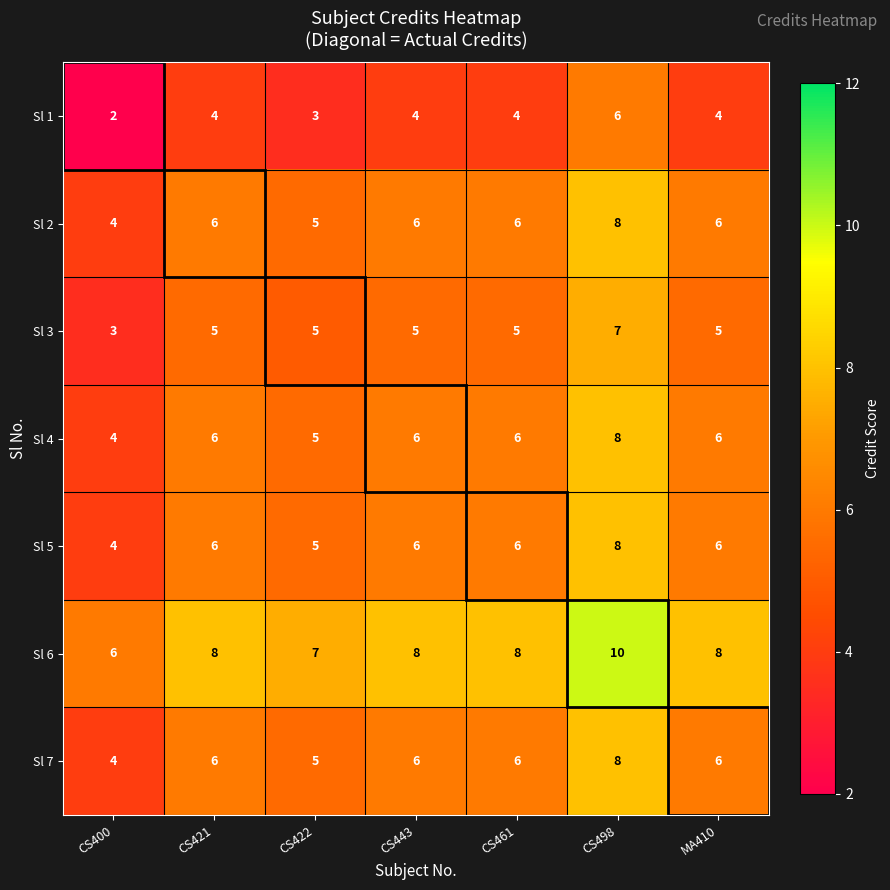

How many Sl 2 values are between 5 and 6?

5